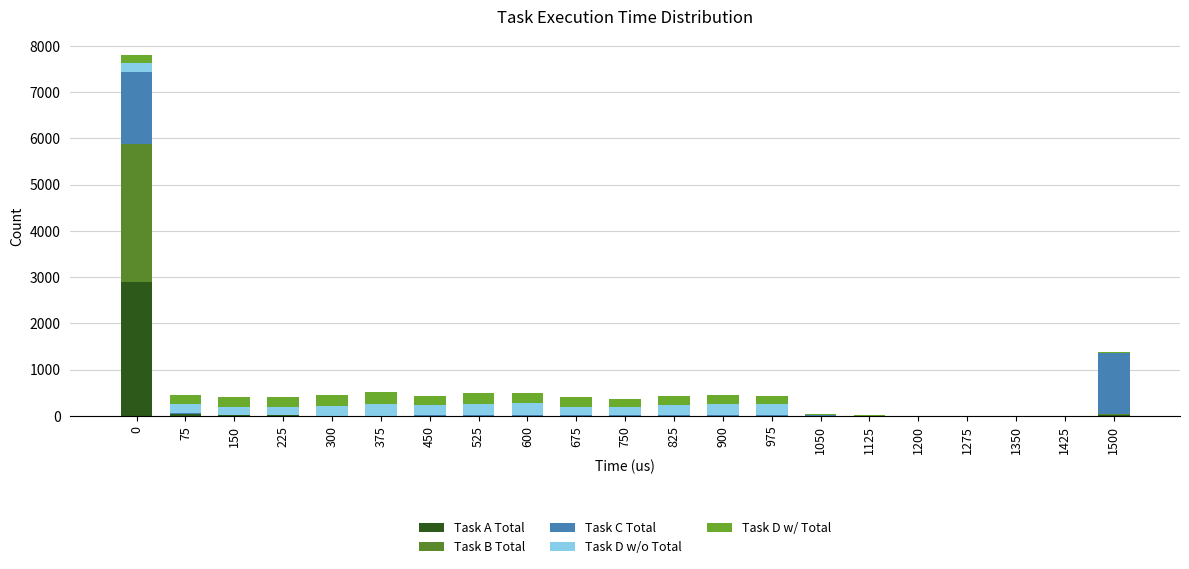

What is the total value across all series at 1125?

10